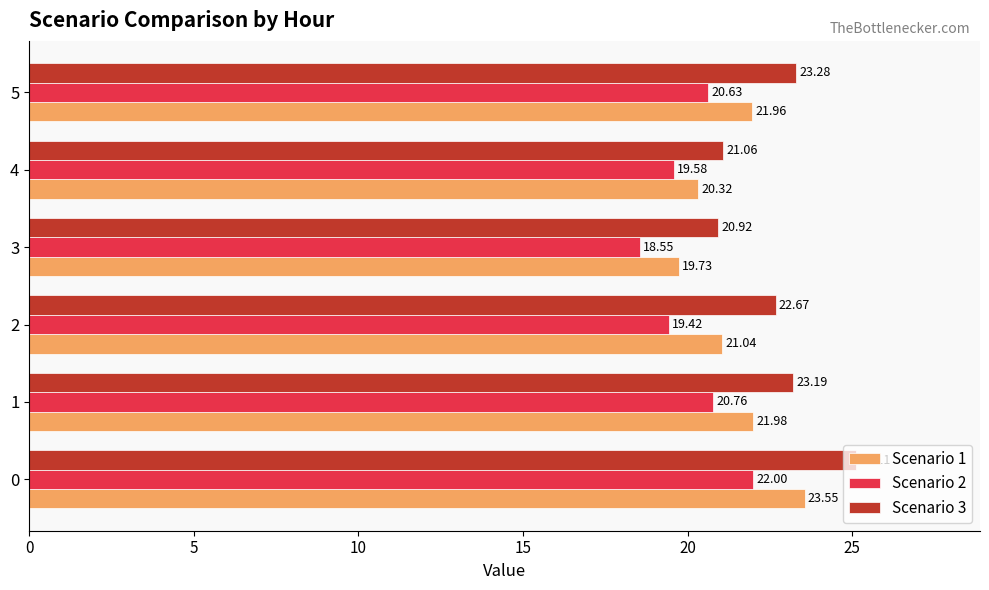

What is the total value across all series at 3?

59.2